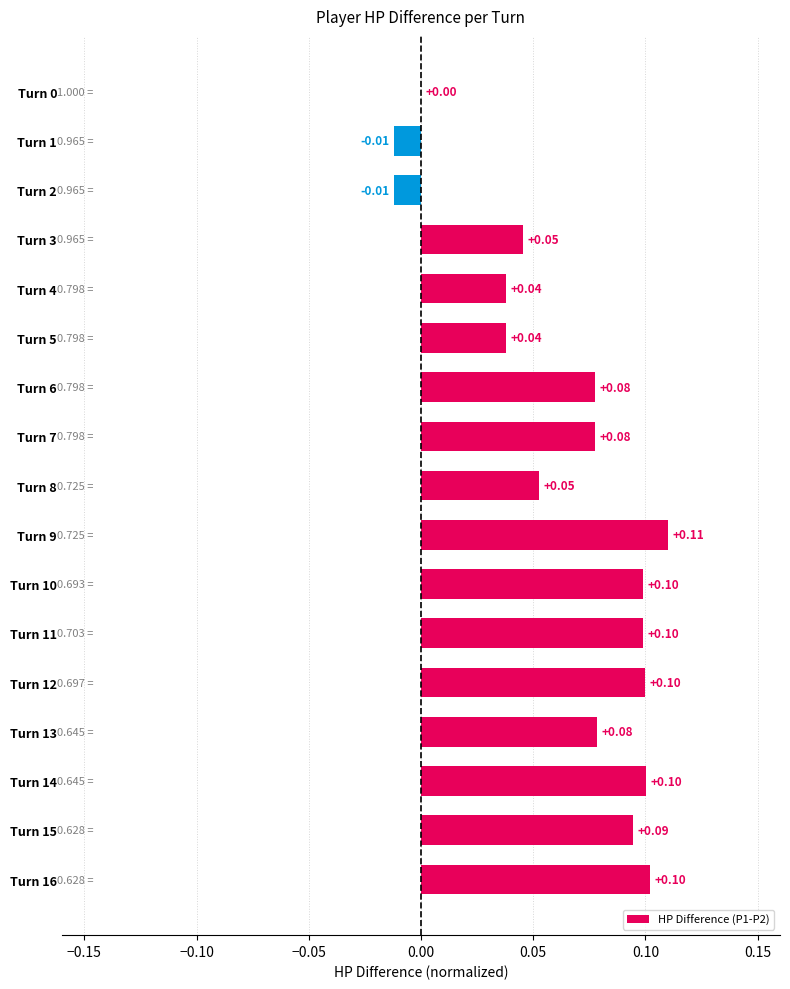

What is the sum of all values?

1.1